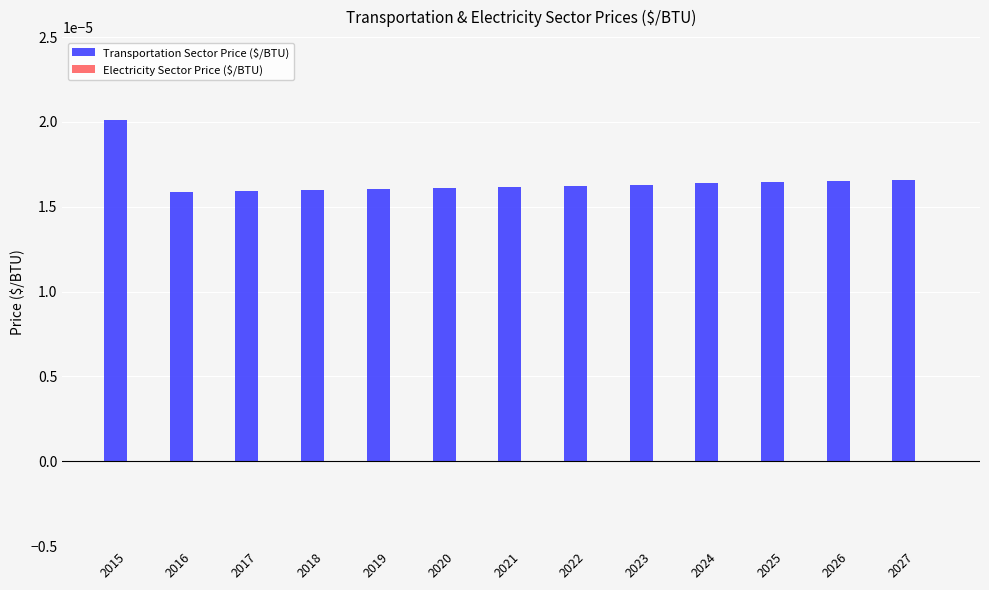

How many values are between 0 and 1?

13